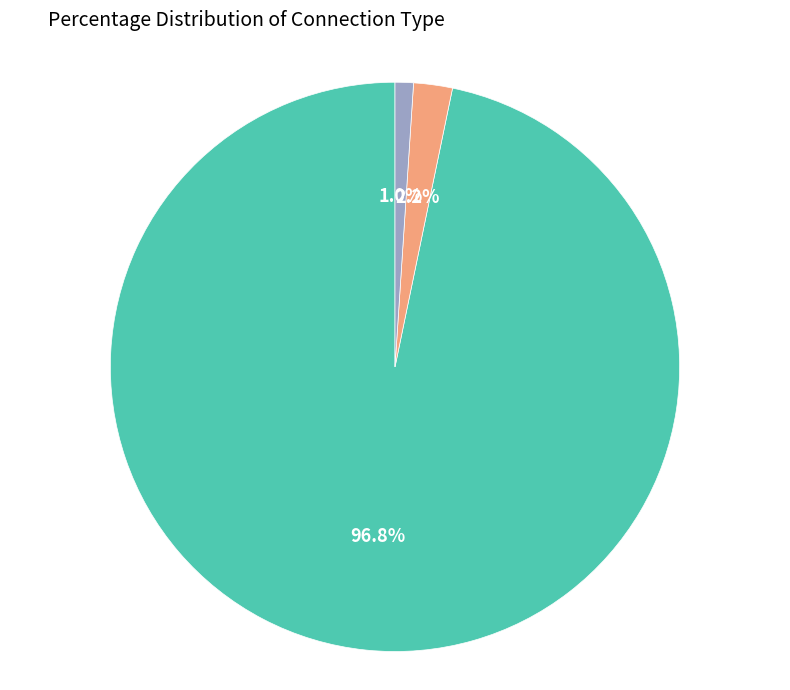

Do ACtoPerson and ACtoPerson Expected together represent more than half of the pie?

Yes